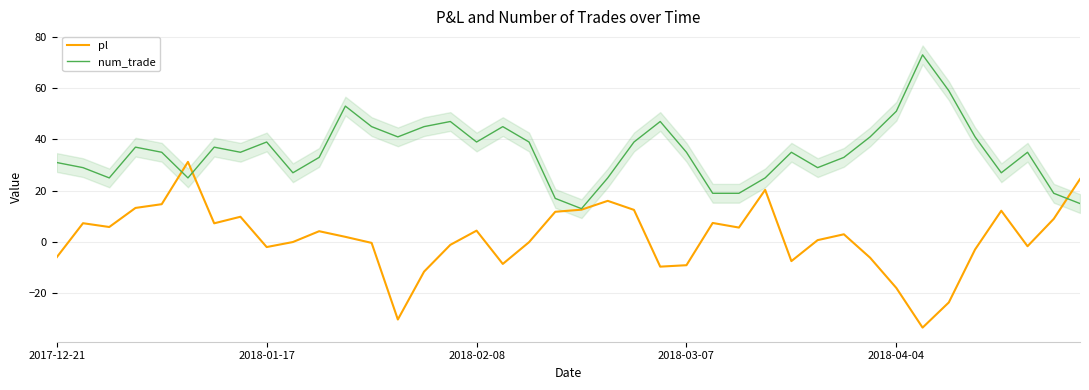

The value of num_trade at 2017-12-21 is 54.0. True or false?

False